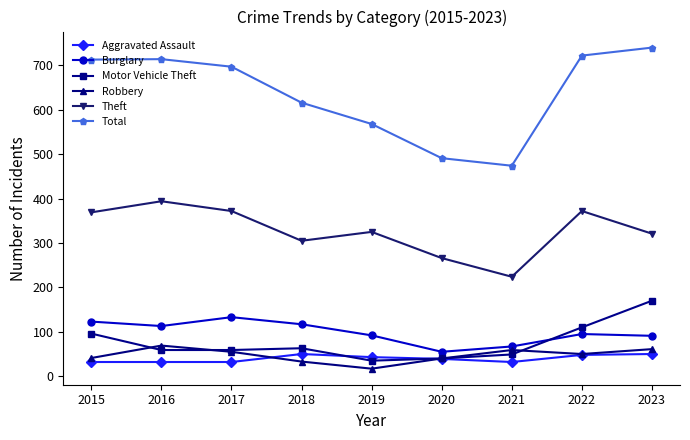

True or false: Aggravated Assault has more than 0 points higher than both neighbors.

True